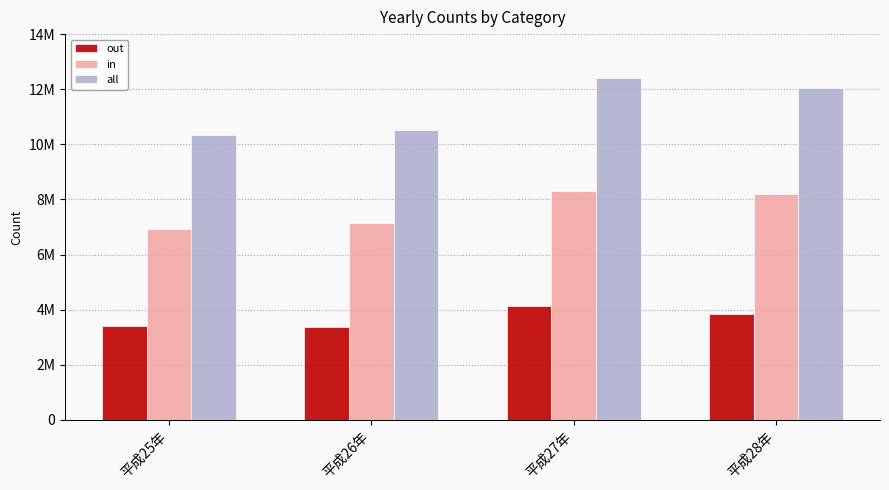

At which category is the sum across all series the highest?

平成27年